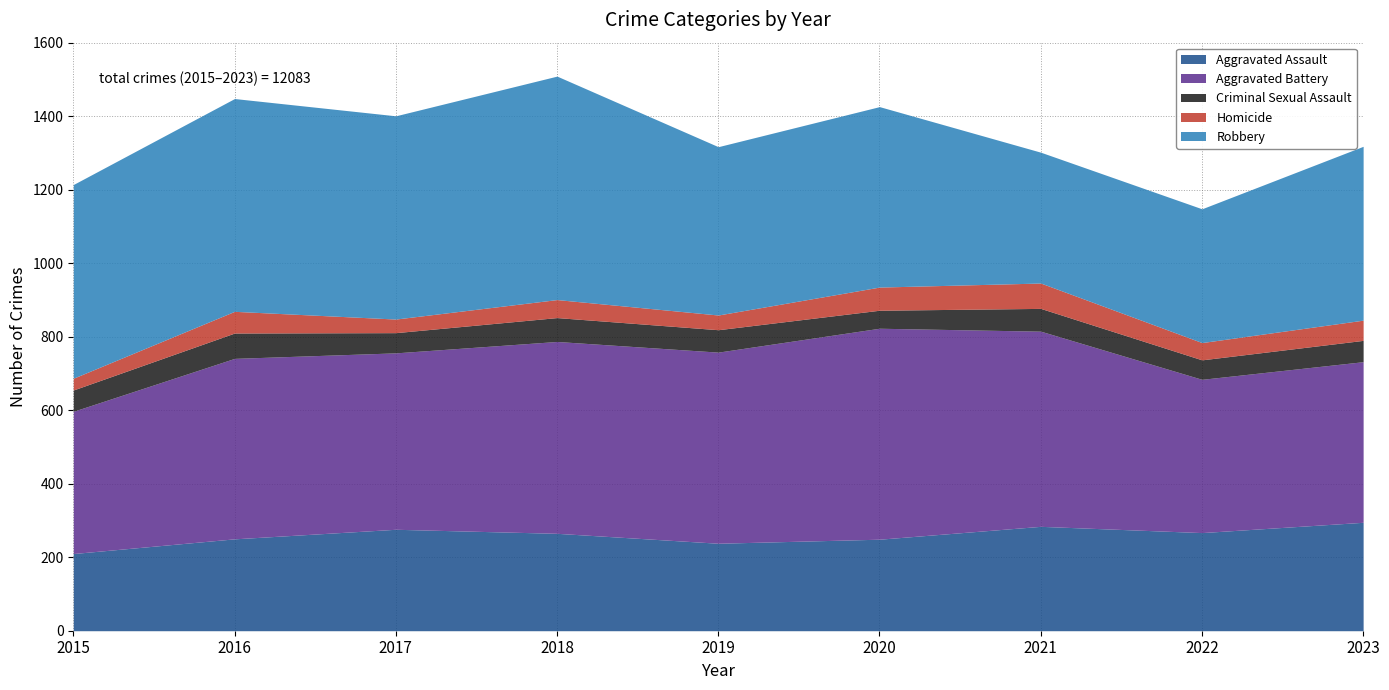

At which category does Homicide reach its first local peak?

2016